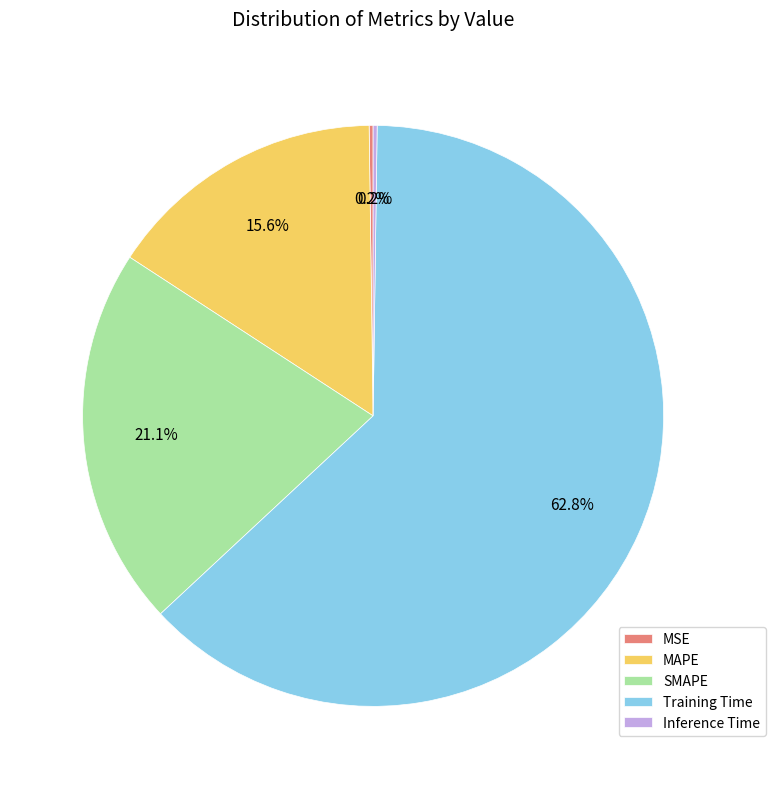

Which slice is the largest?

Training Time